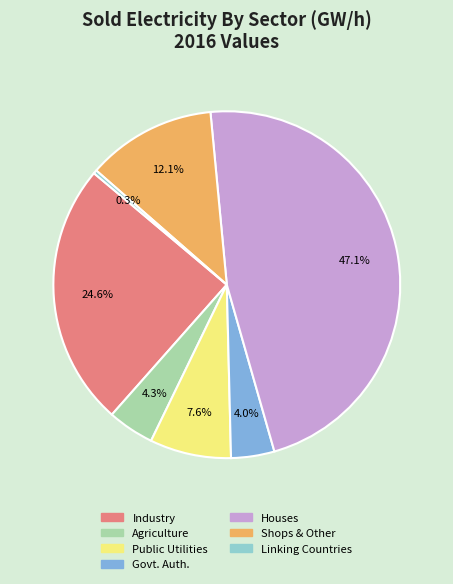

Rank the categories by value from highest to lowest.

Houses, Industry, Shops & Other, Public Utilities, Agriculture, Governmental Authorities, Sales of Linking Countries & BOOT